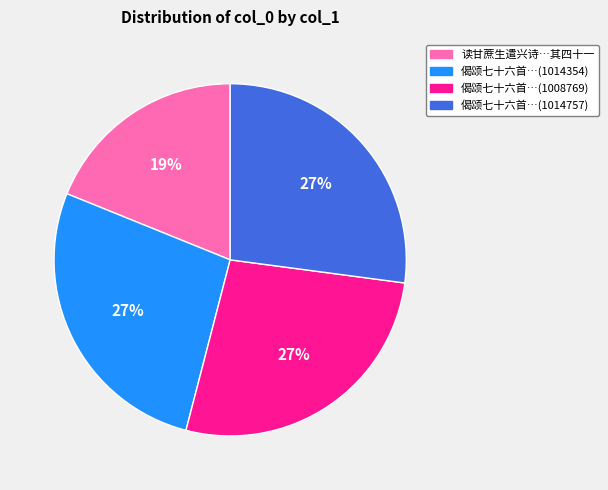

Is there any slice that represents more than half of the pie?

No